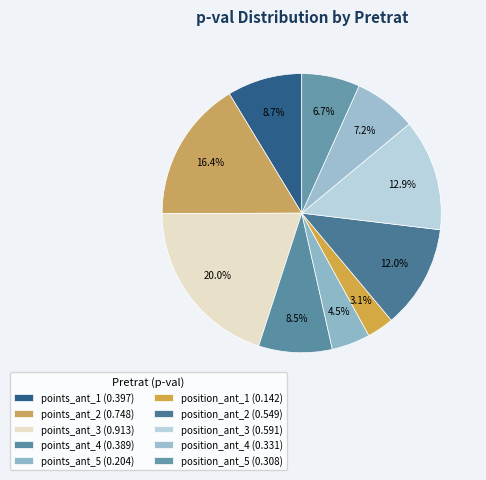

Is points_ant_5 the majority of the pie?

No